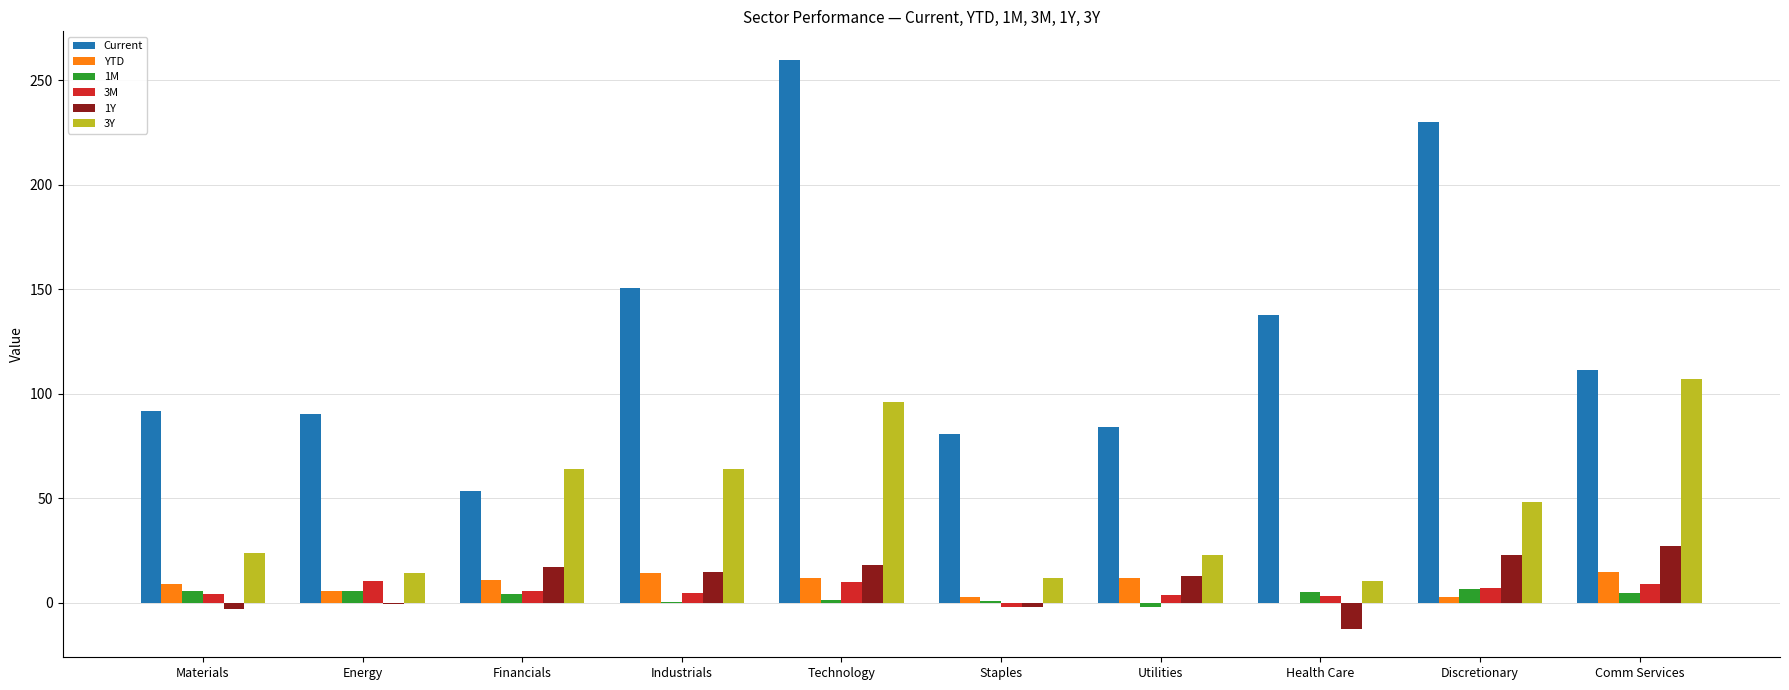

At which category does the chart reach its peak across all series?

Technology